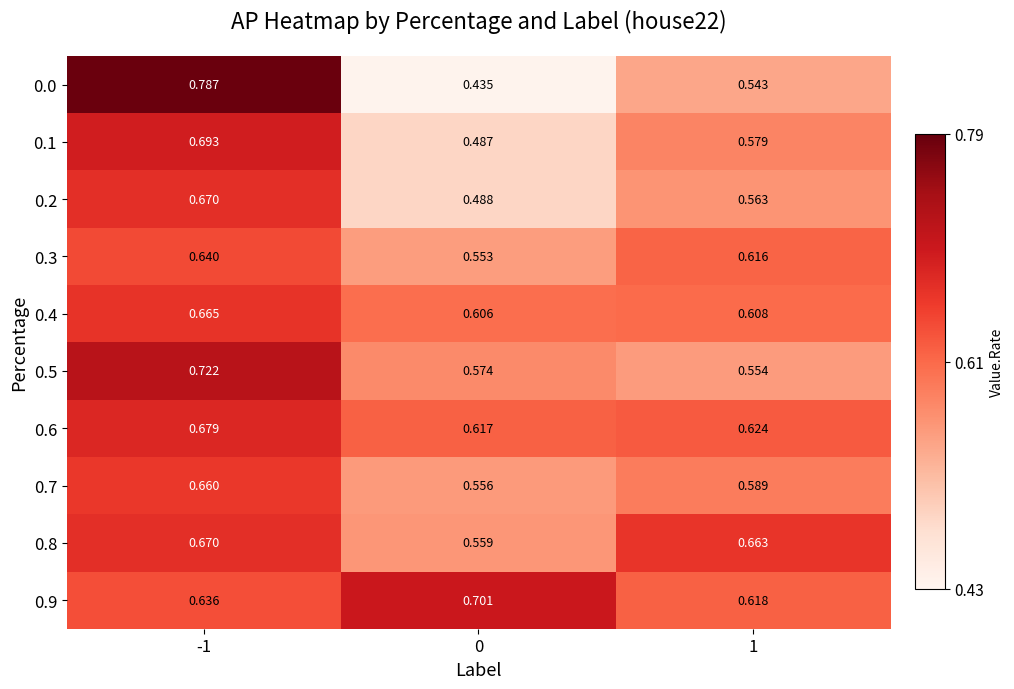

Is the value of 0.8 at 1 greater than the value of 0.9 at 0?

No